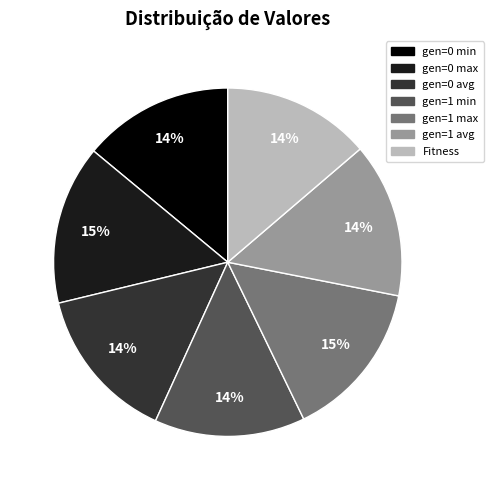

Which has a higher value, gen=1 min or gen=1 max?

gen=1 max